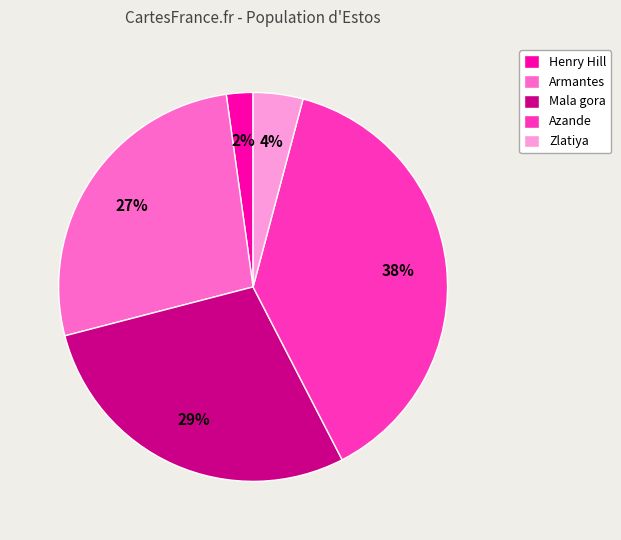

Do Azande and Armantes together represent more than half of the pie?

Yes